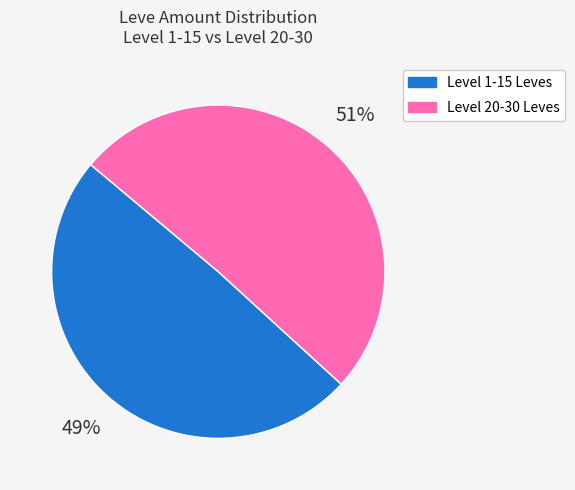

Is there a majority slice in this chart?

Yes